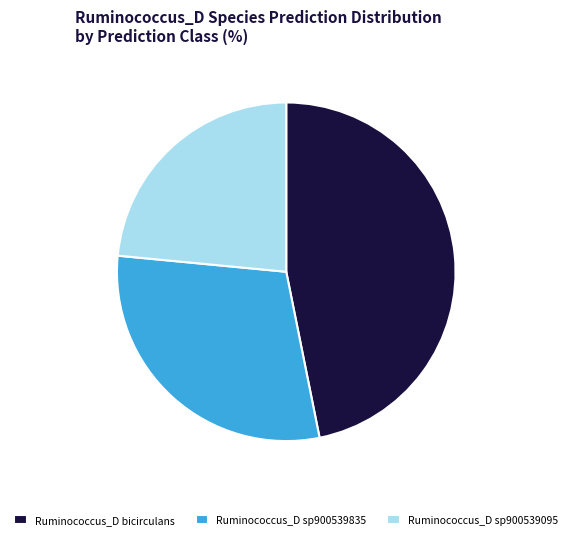

Count the number of slices in the pie.

3